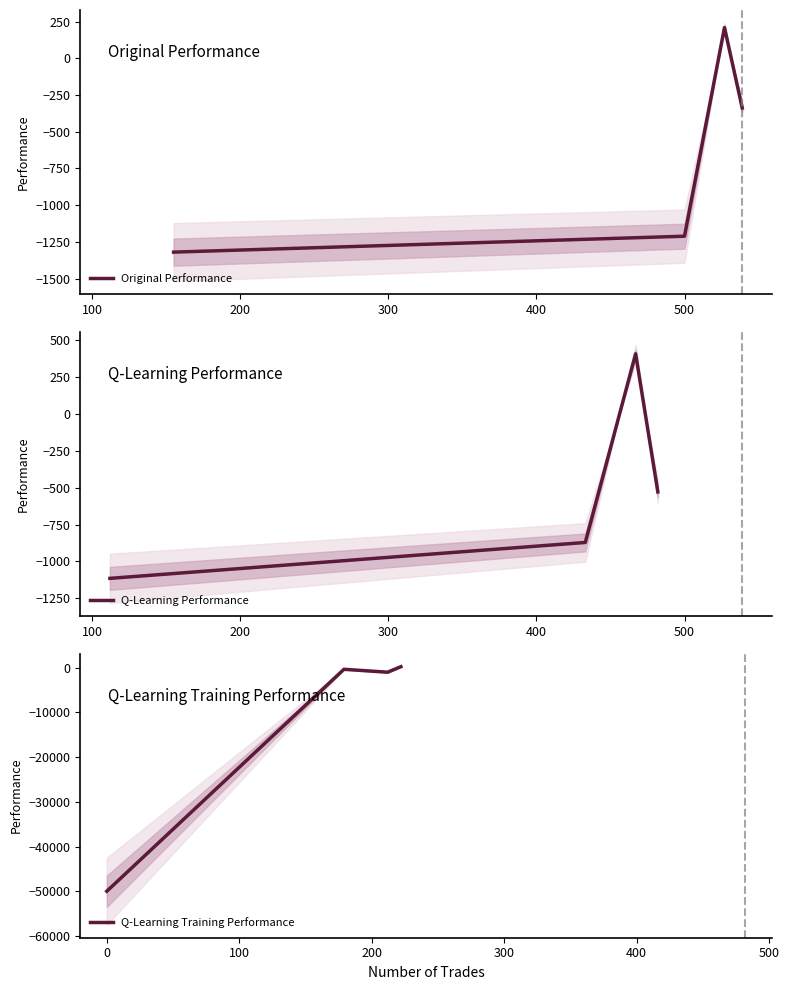

What is the value of the Original Performance point at the 4th from the left?

-338.5